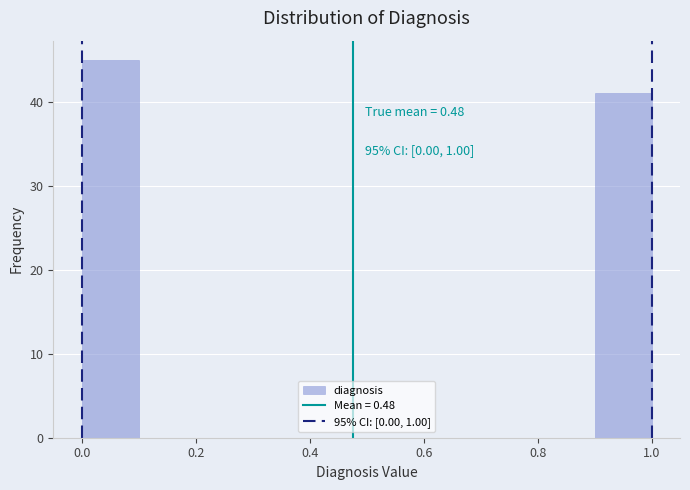

Over which range of the x-axis is the bar tallest?

0.0 to 0.1